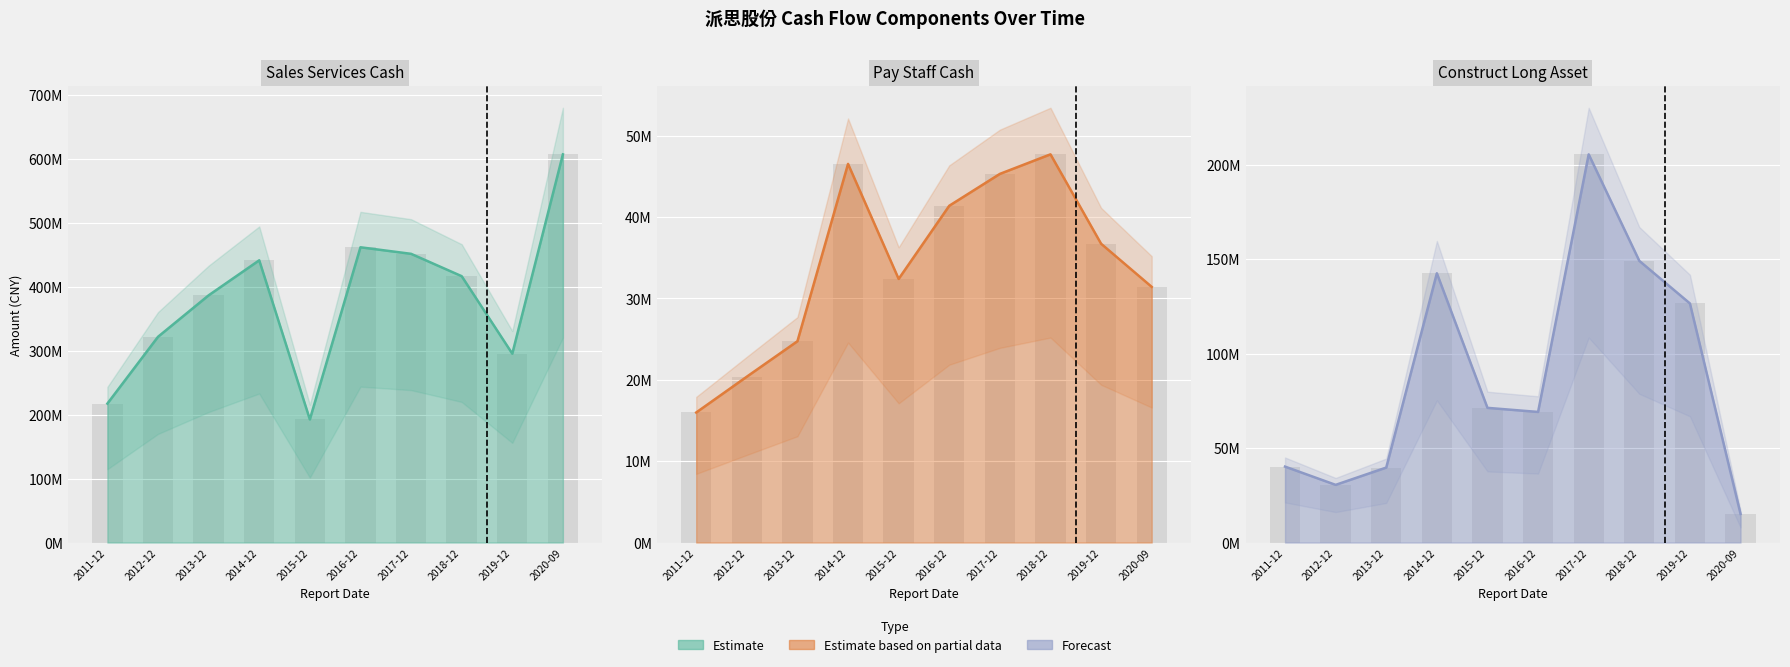

List the labels in order of PAY_STAFF_CASH value, smallest first.

2011-12, 2012-12, 2013-12, 2020-09, 2015-12, 2019-12, 2016-12, 2017-12, 2014-12, 2018-12